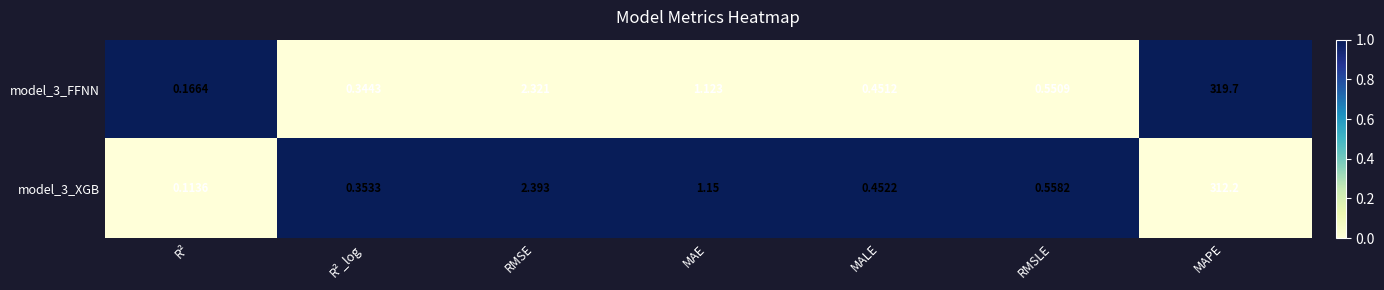

List the labels in order of model_3_FFNN value, largest first.

MAPE, RMSE, MAE, RMSLE, MALE, R²_log, R²